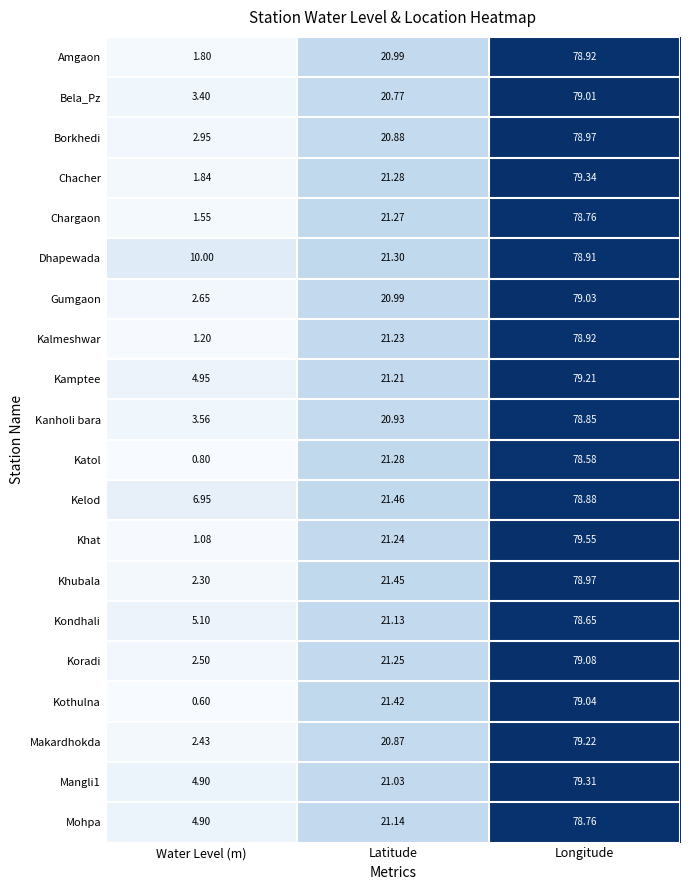

Where does the Khat series first go above 21?

Latitude